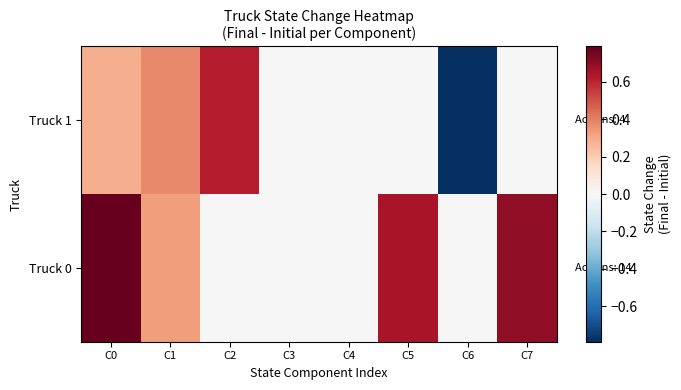

Which series has the largest range (max minus min)?

Truck 1